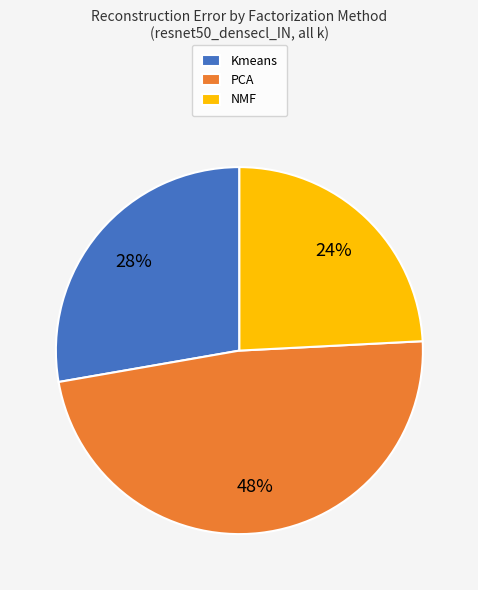

Is the sum of NMF and PCA greater than half?

Yes